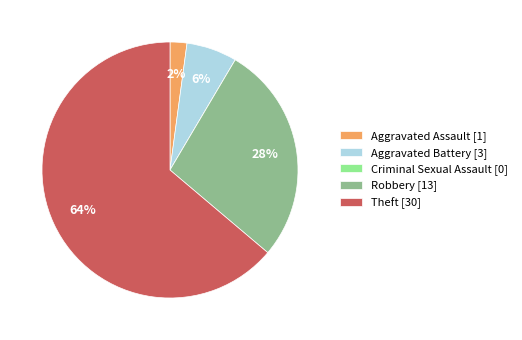

To the nearest percent, what is the combined percentage of Robbery and Aggravated Assault?

30%